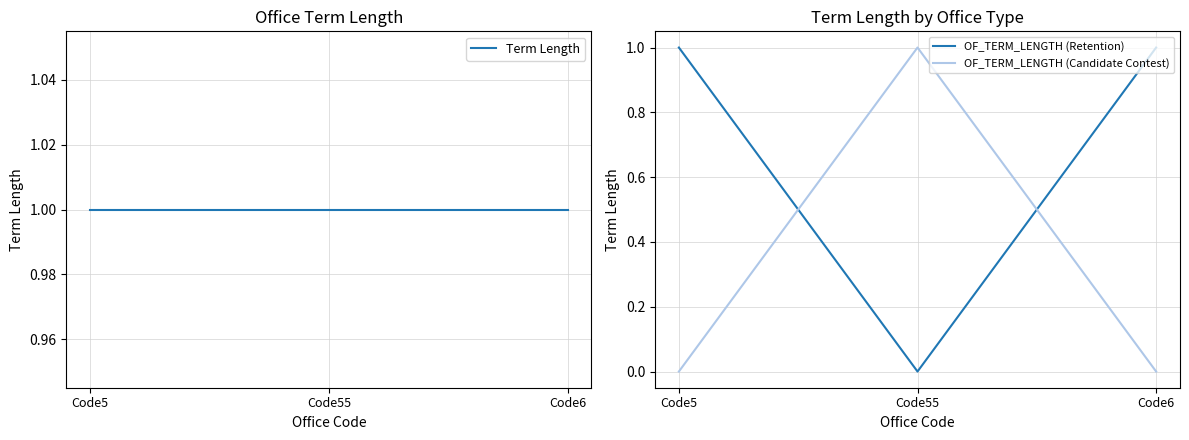

Where is OF_TERM_LENGTH (Candidate Contest) nearest to the value 0?

Code5